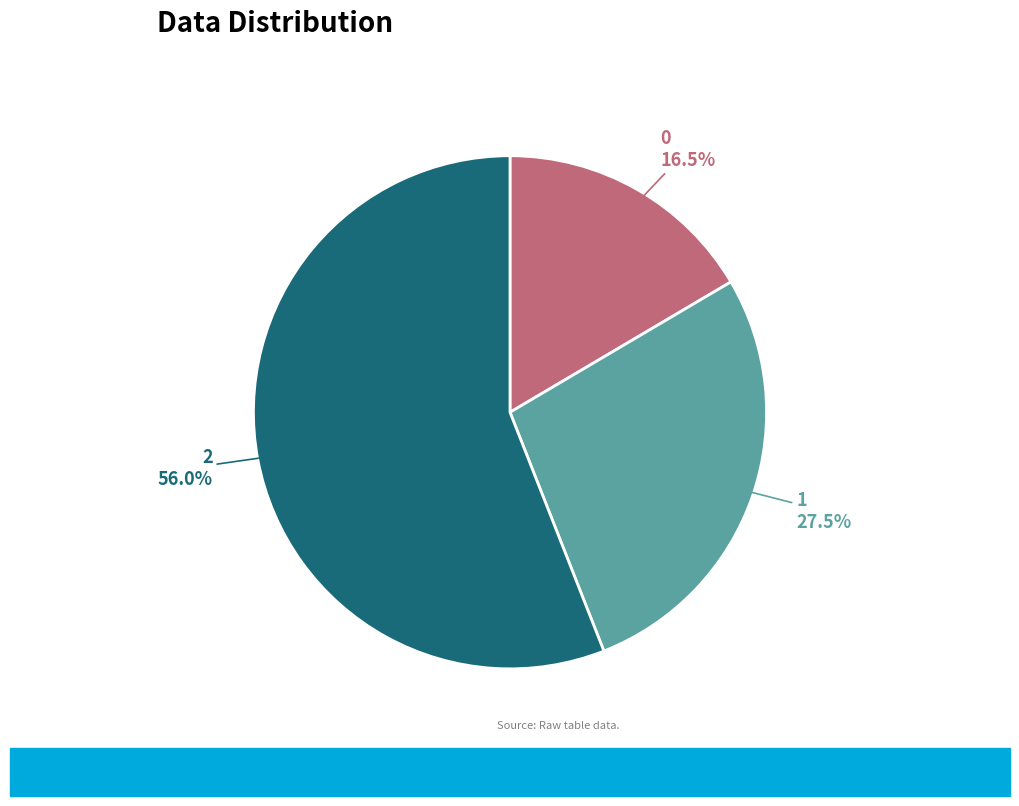

Is it true that 2 is 42% of the pie?

False